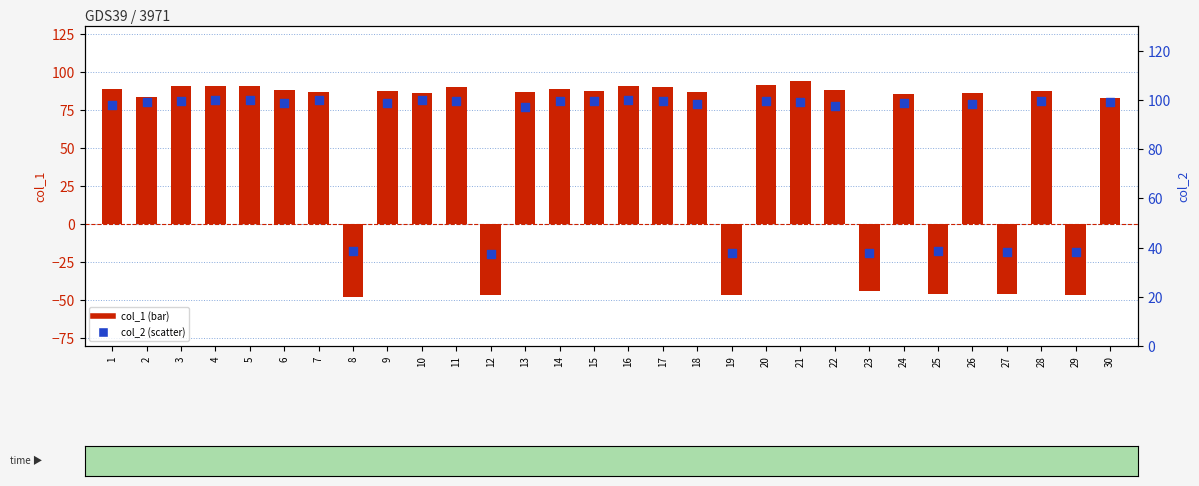

At which category is the sum across all series the highest?

21